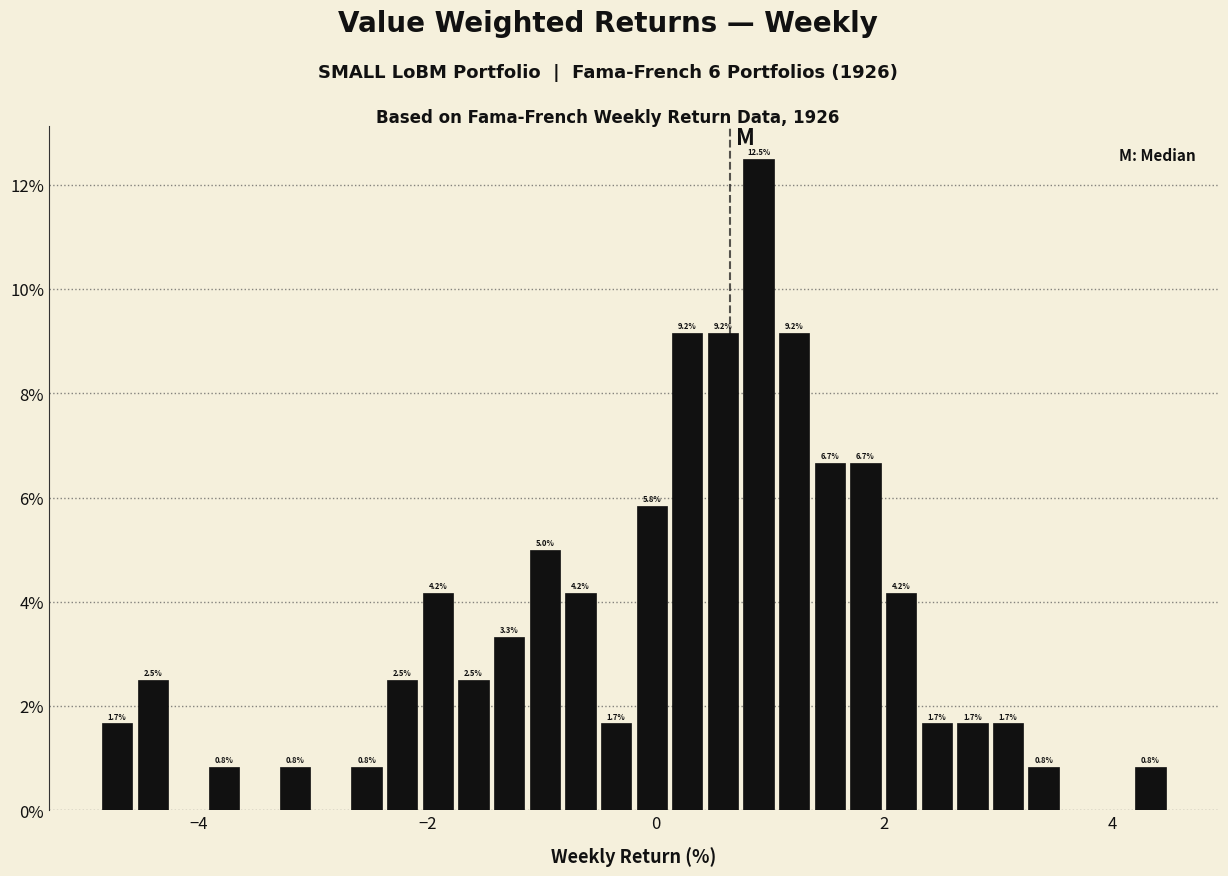

Read against the x-axis, roughly where is the centre of the tallest bar?

1.0